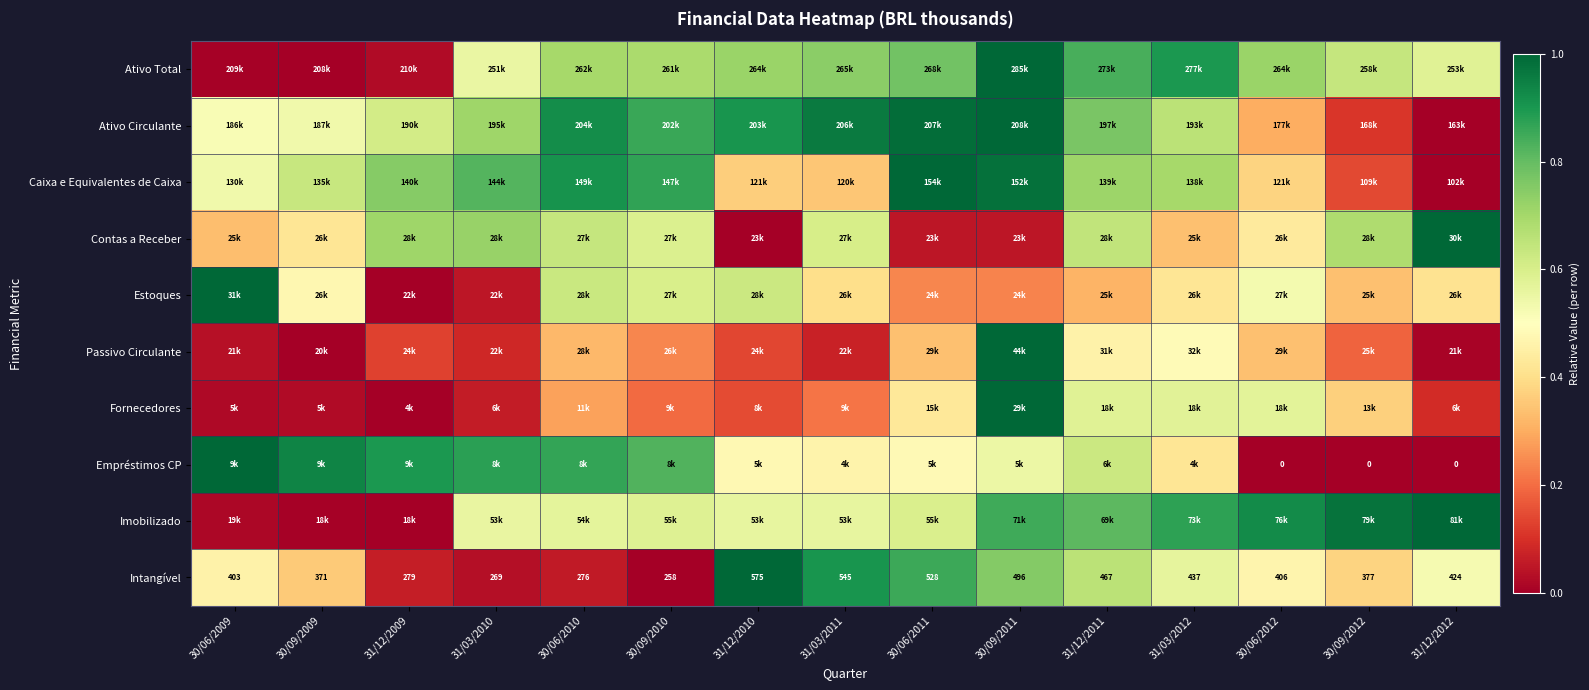

Is it true that Intangível equals 0.2 at 30/09/2012?

False